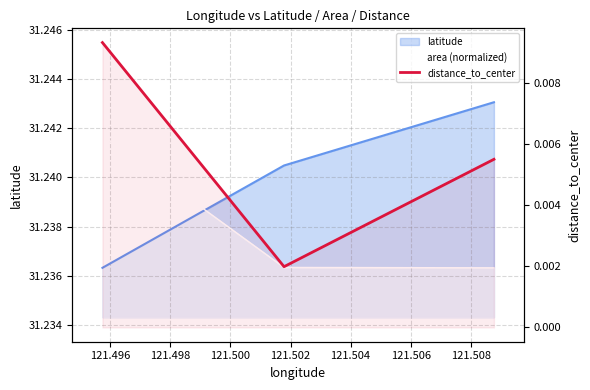

The chart shows a value of 0.0 at 121.496. True or false?

True